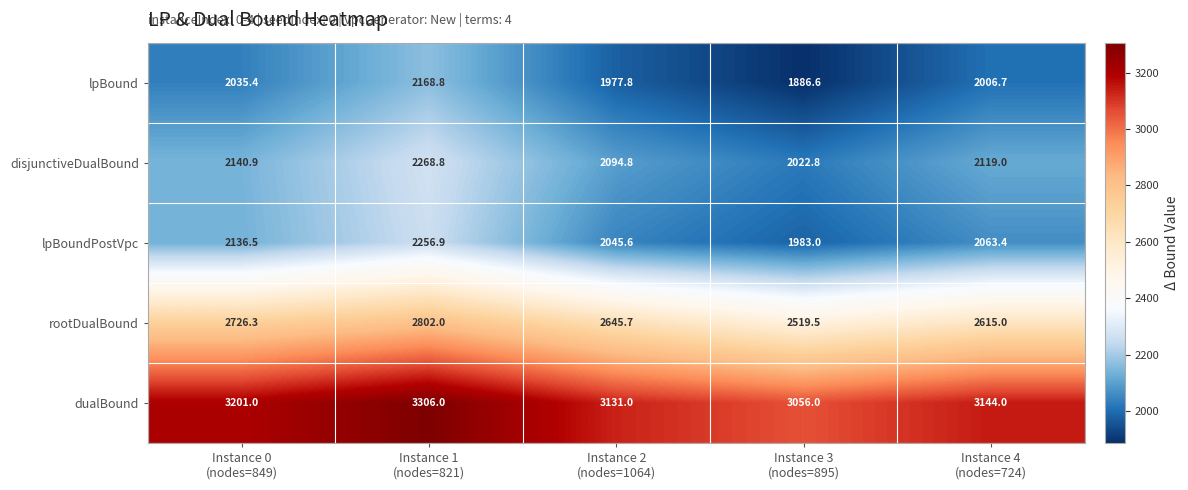

Which series has the widest spread of values?

rootDualBound